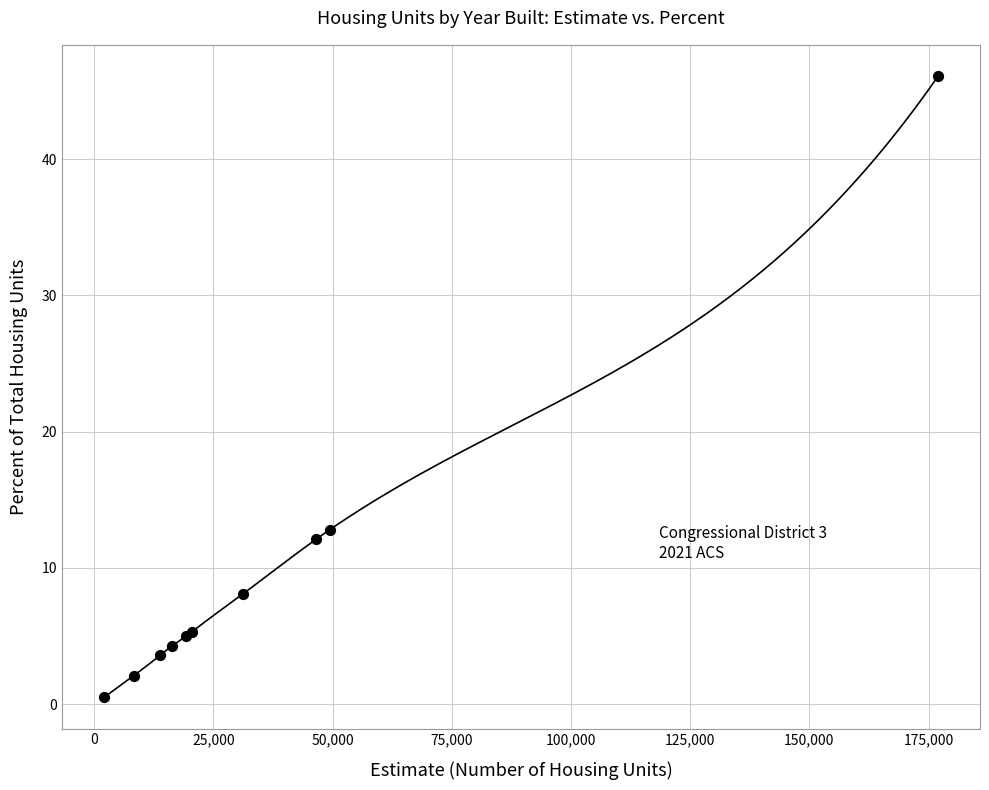

What Y value in the scatter plot is closest to 23?

12.8